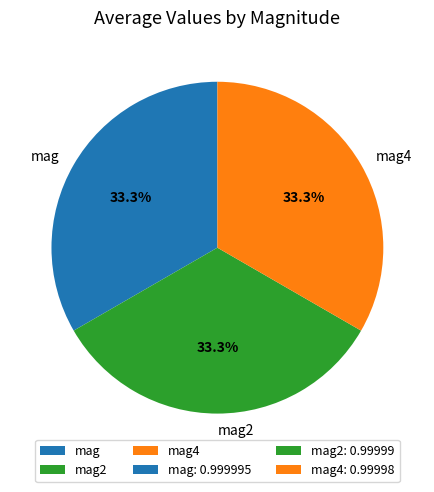

What percentage do mag and mag4 together represent?

66.7%